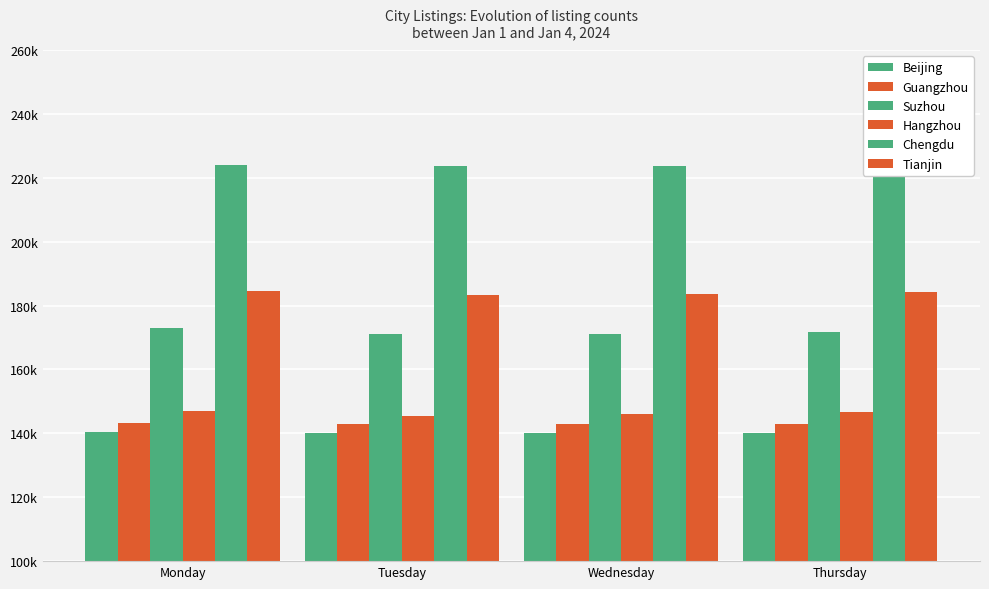

What is the maximum value for Suzhou?

173140